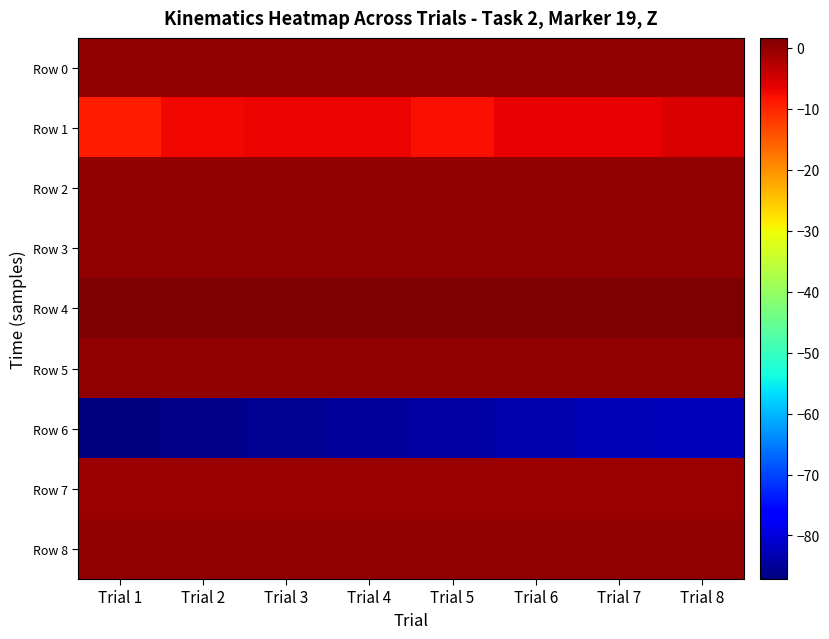

Rank the series by their maximum value, from highest to lowest.

Row 4, Row 8, Row 2, Row 0, Row 3, Row 5, Row 7, Row 1, Row 6